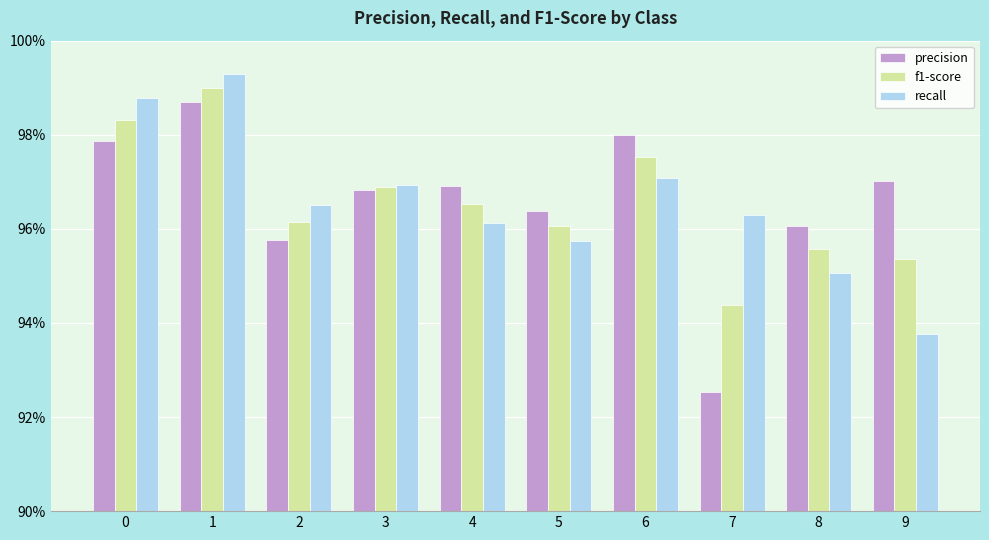

Are the bars grouped side by side (vs. stacked)?

Yes